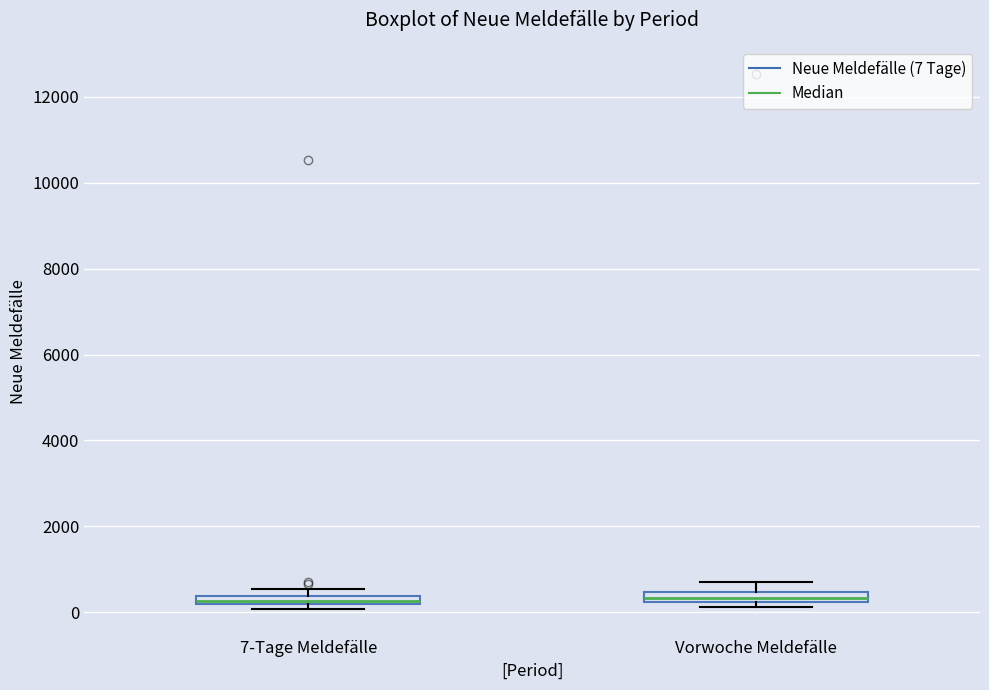

Where does the upper whisker of the box for Vorwoche Meldefälle end on the y-axis? The values are not printed on the chart, so give them approximately, as read against the axis.

800